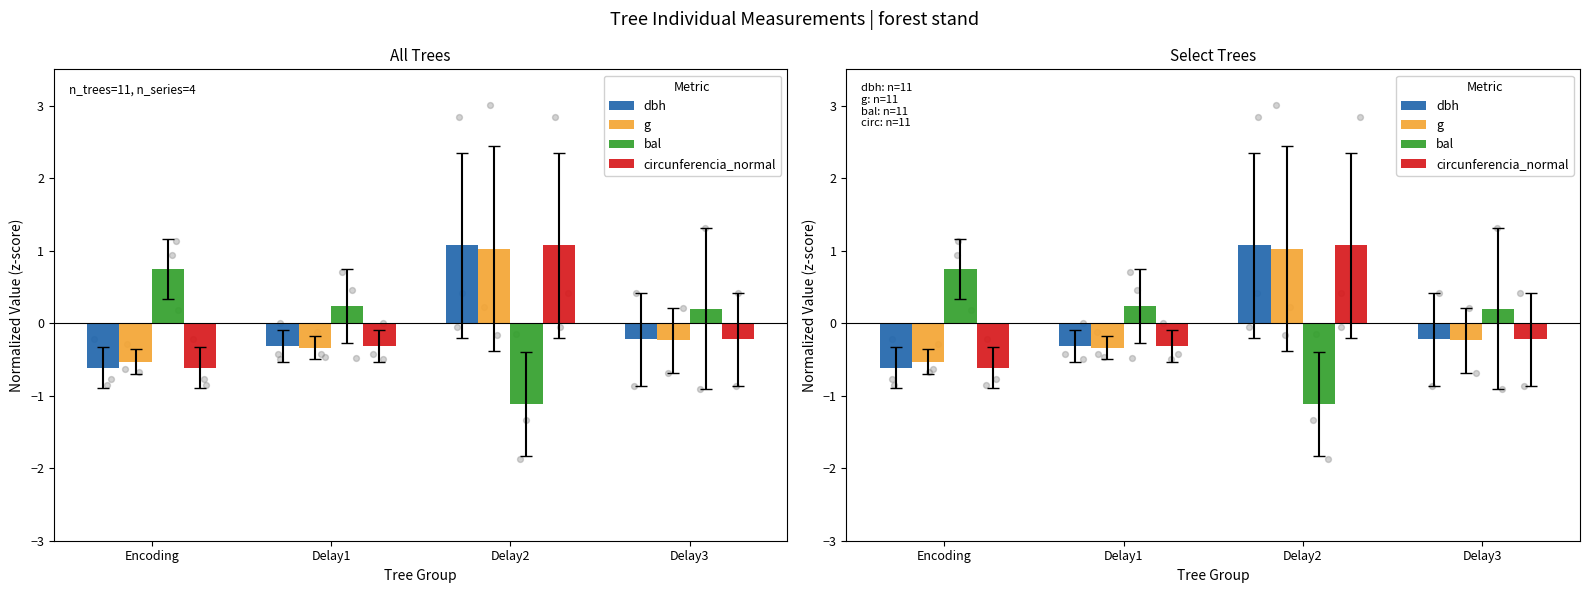

At how many categories does at least one series exceed 0?

4